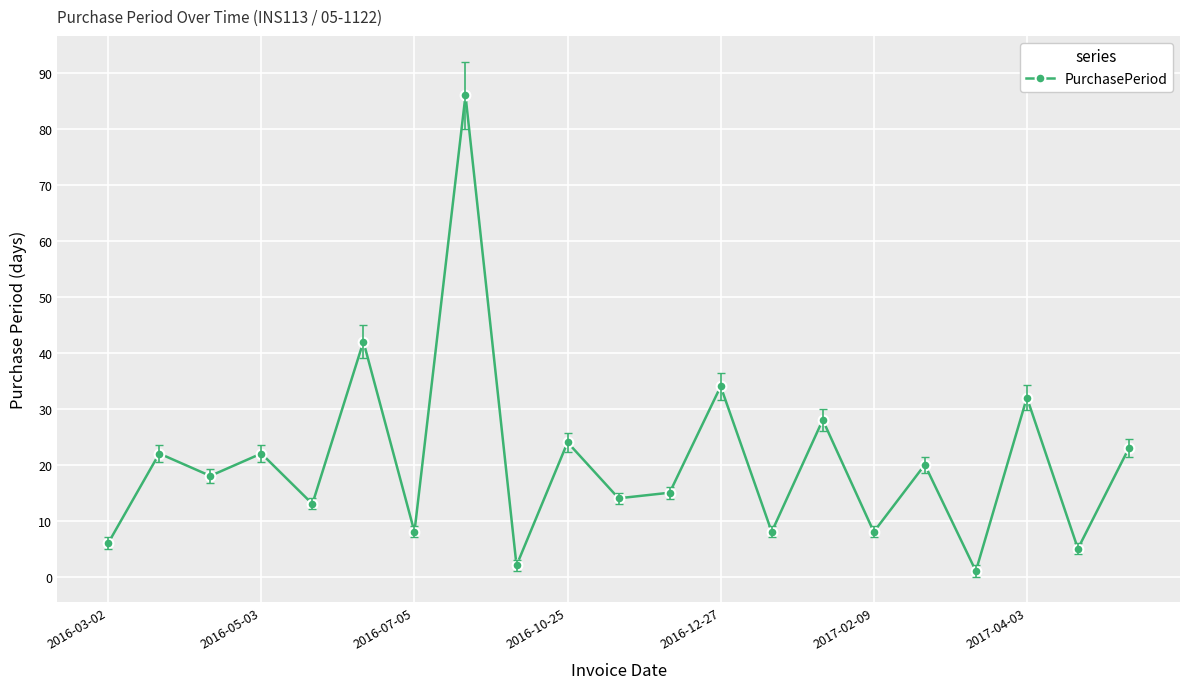

What is the difference between the second highest and minimum values?

41